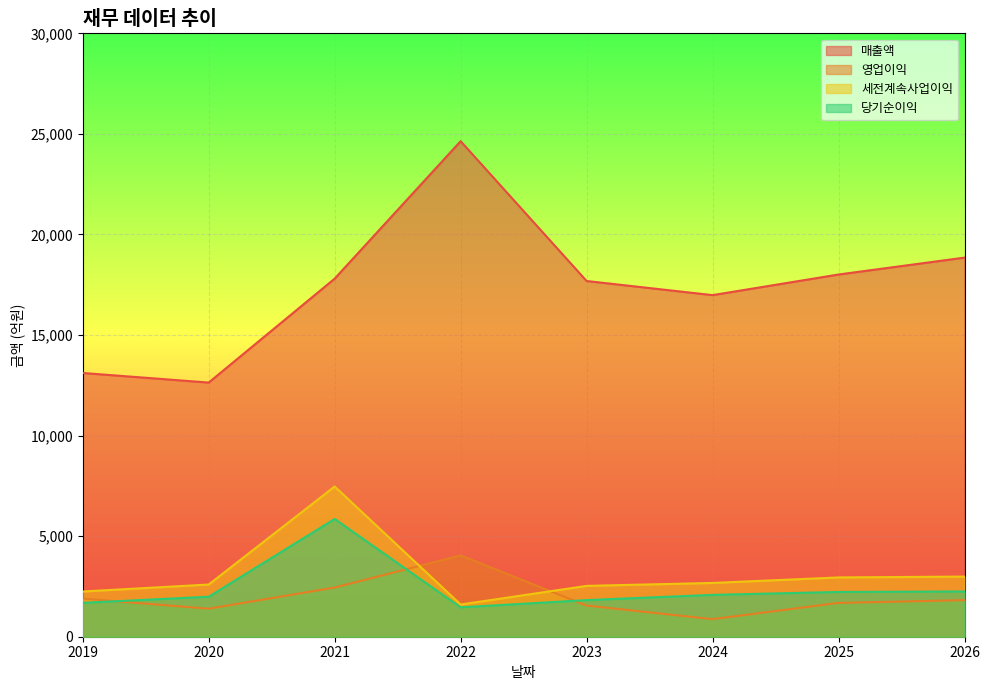

At which category does 당기순이익 reach its first local peak?

2021